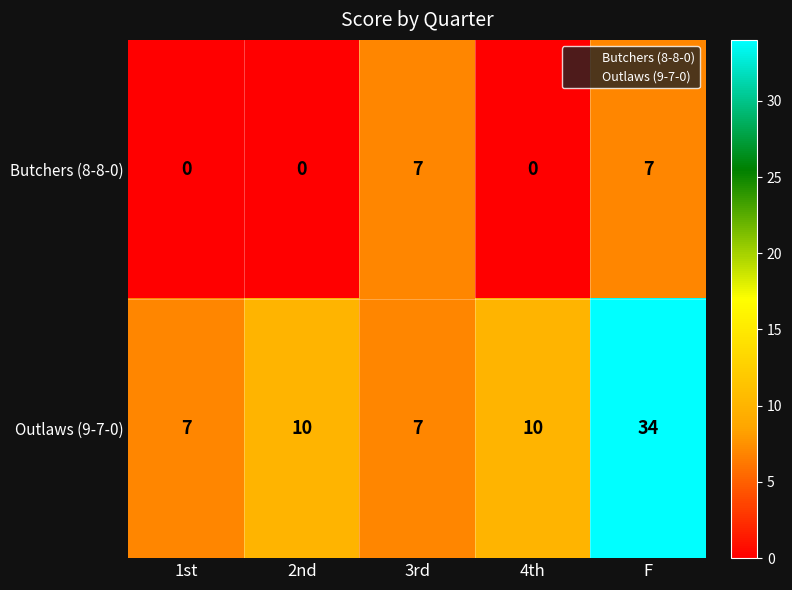

Count the Butchers (8-8-0) values in the range 0 to 7.

5